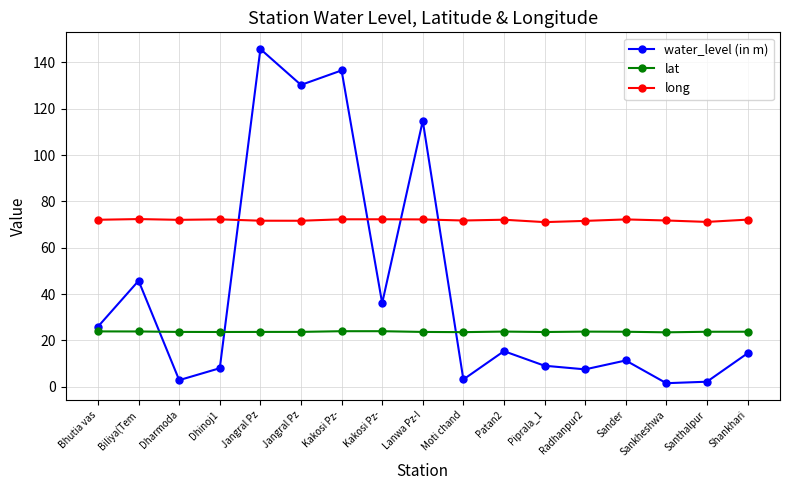

What is the label of the 15th point from the left?

Sankheshwa